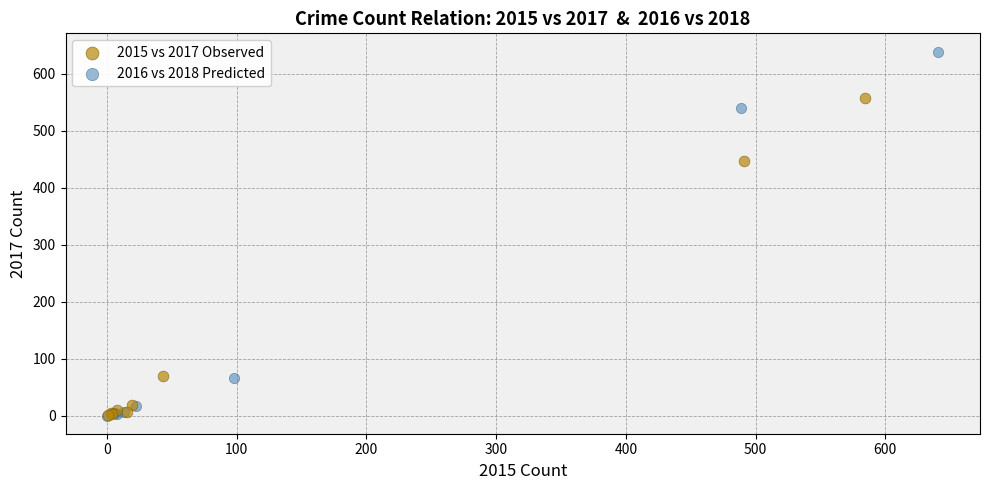

Which series has the largest Y range (max minus min)?

2016 vs 2018 Predicted